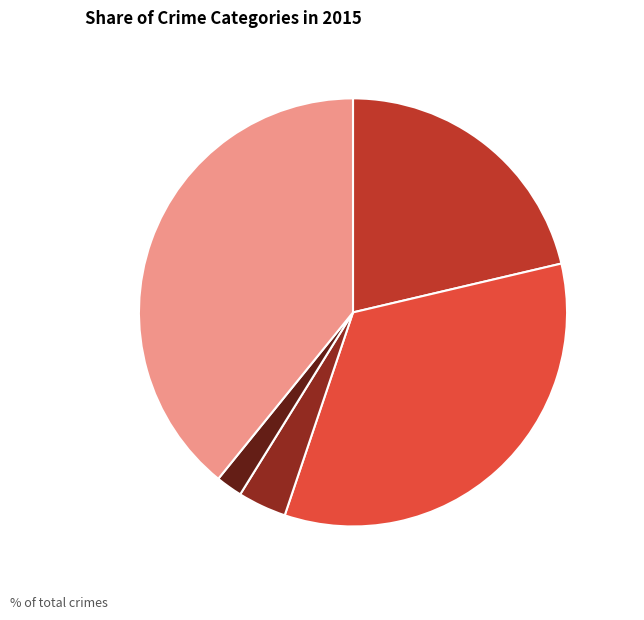

To the nearest percent, what is the difference between the largest and smallest slice percentages?

37%